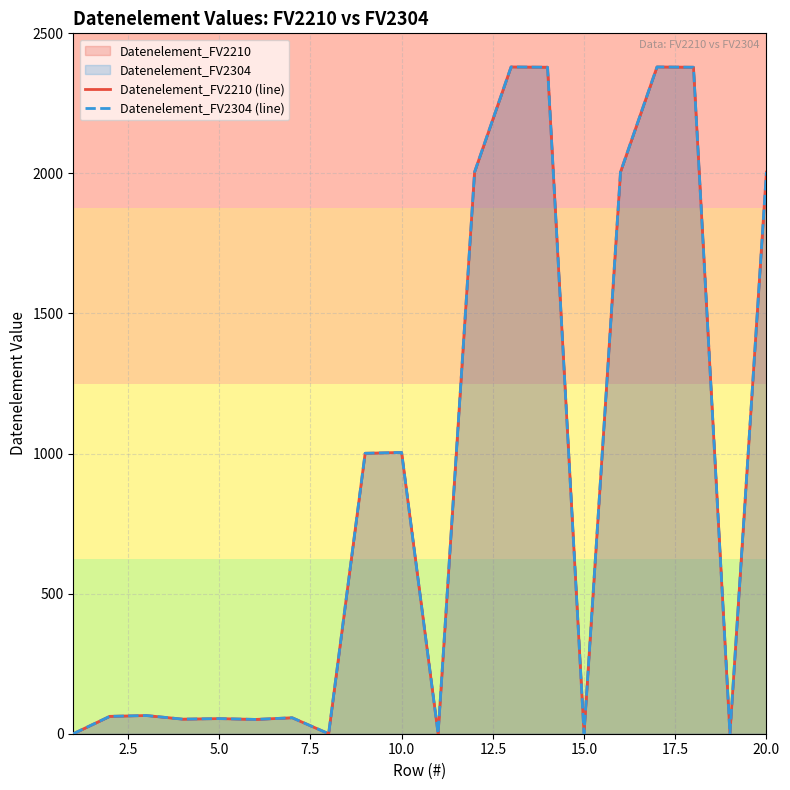

How many data points does each series have?

20